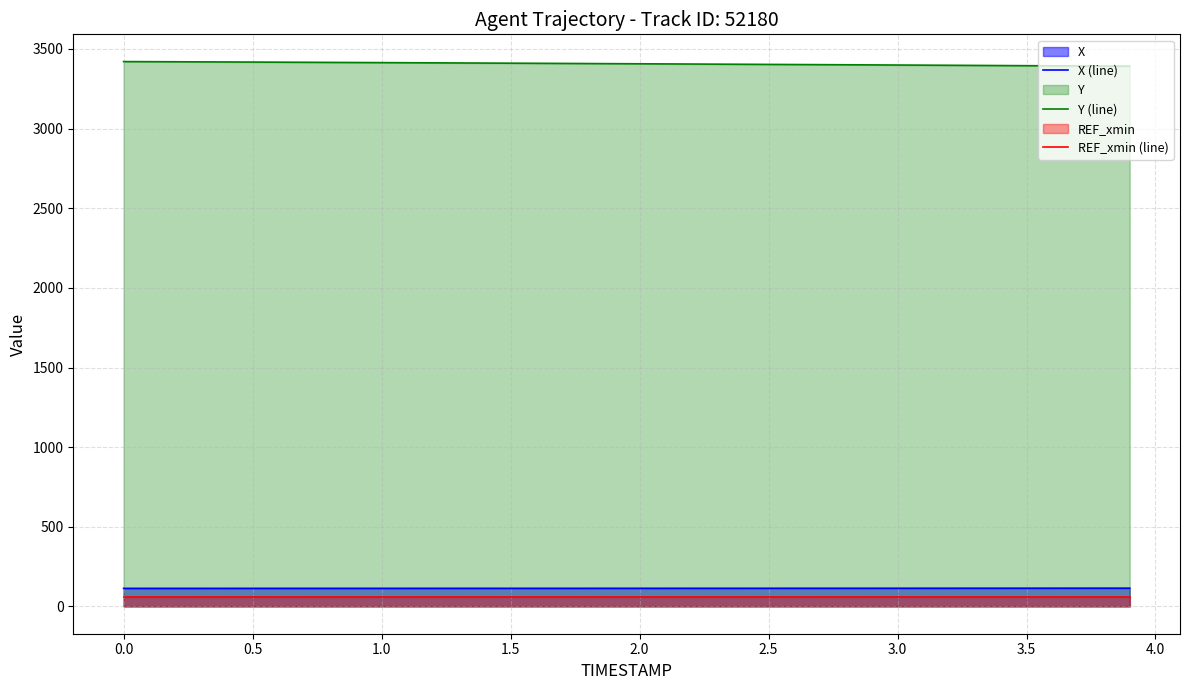

At how many categories does at least one series exceed 1338?

40